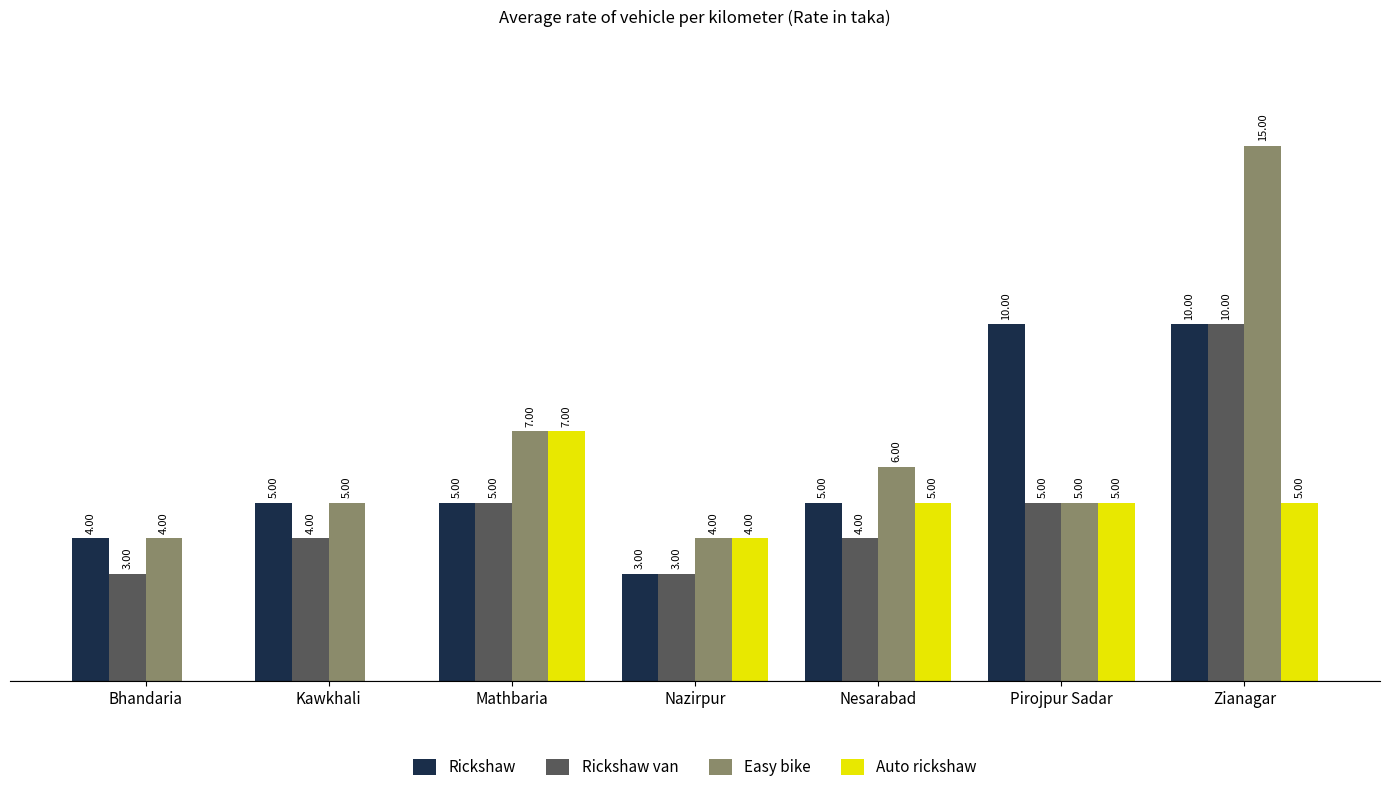

Is the value of Rickshaw at Zianagar greater than the value of Rickshaw van at Kawkhali?

Yes